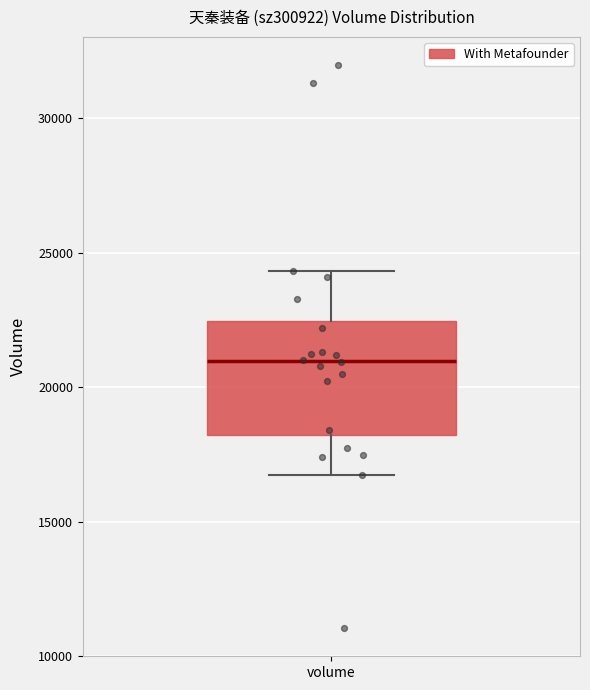

Transcribe this box plot: give where the median line is, the range the box spans, and where the two whiskers end, as read against the y-axis. The values are not printed on the chart, so give them approximately, as read against the axis.

median 21000, box 18000 to 22500, whiskers 16500 to 24500